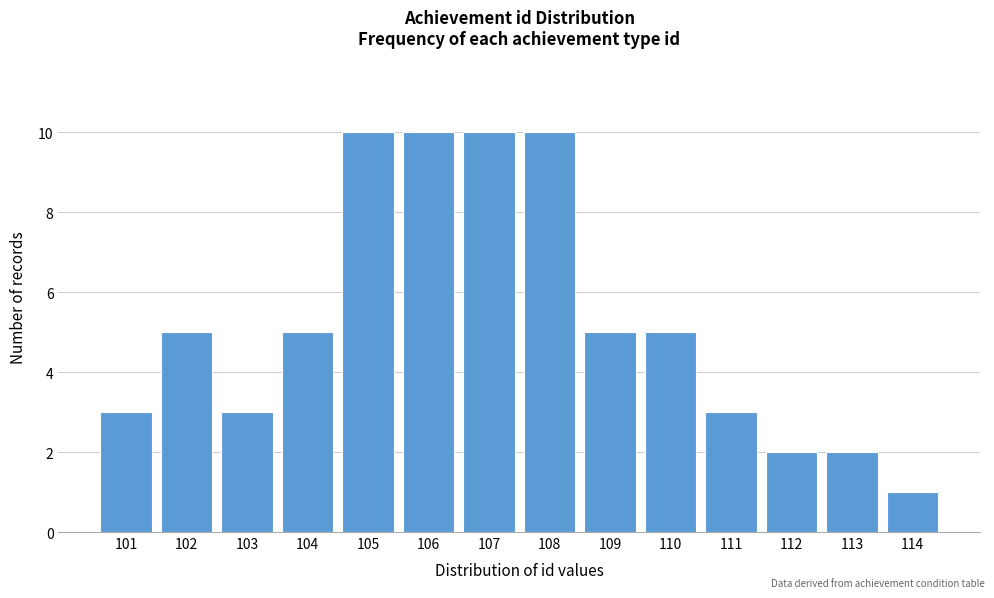

Reading left to right, extract all data points from this chart.

3	5	3	5	10	10	10	10	5	5	3	2	2	1